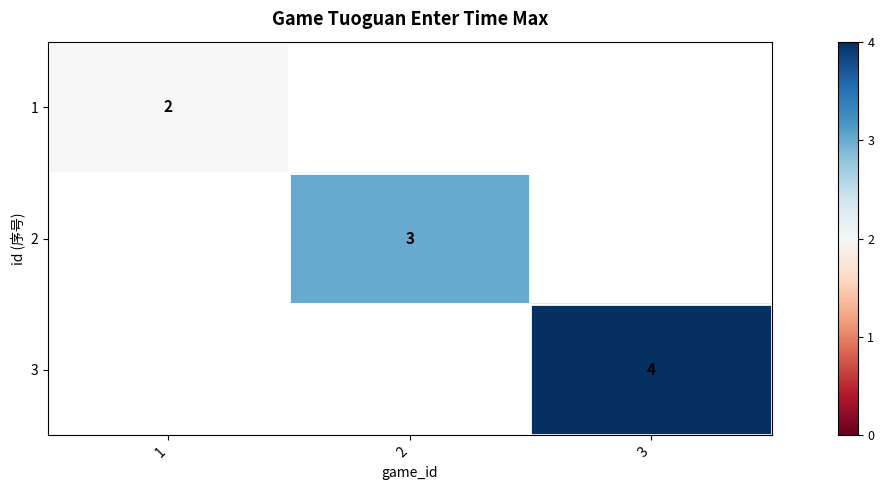

True or false: 2 has a value of 2 at 2.

False